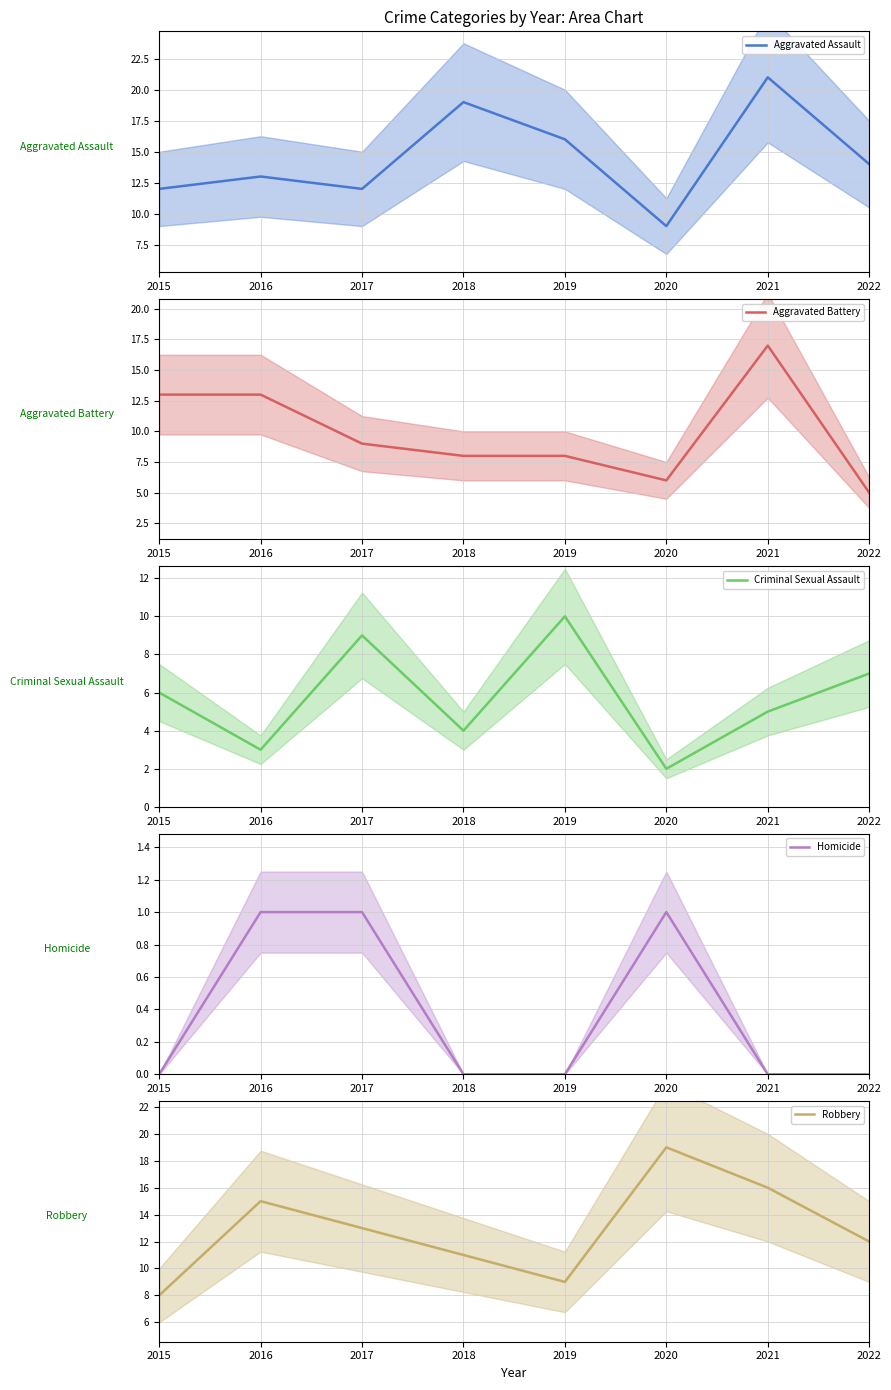

Which series has the largest range (max minus min)?

Aggravated Assault